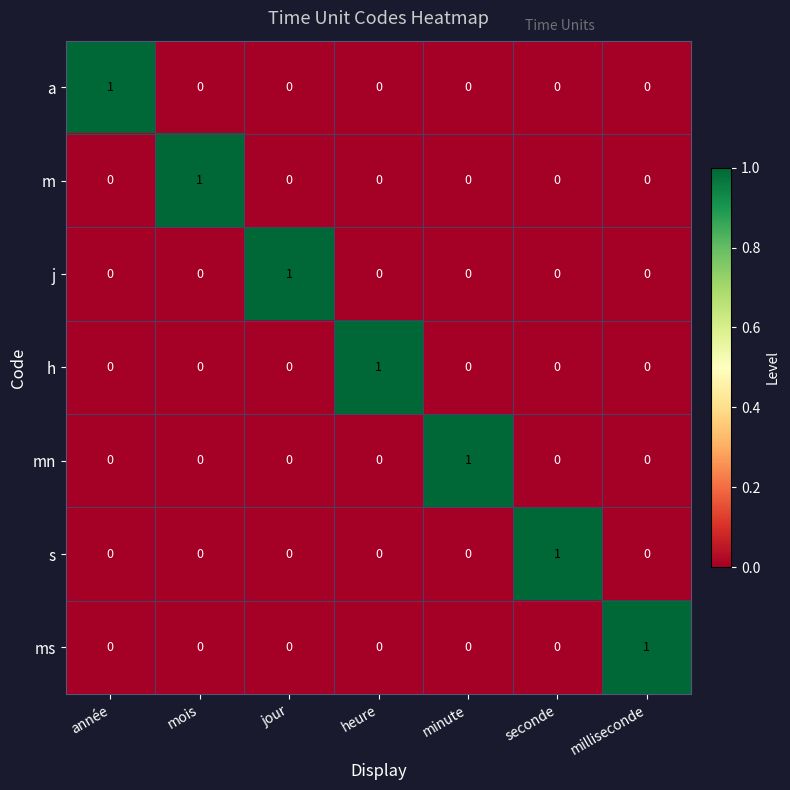

At how many categories does at least one series exceed 0?

7